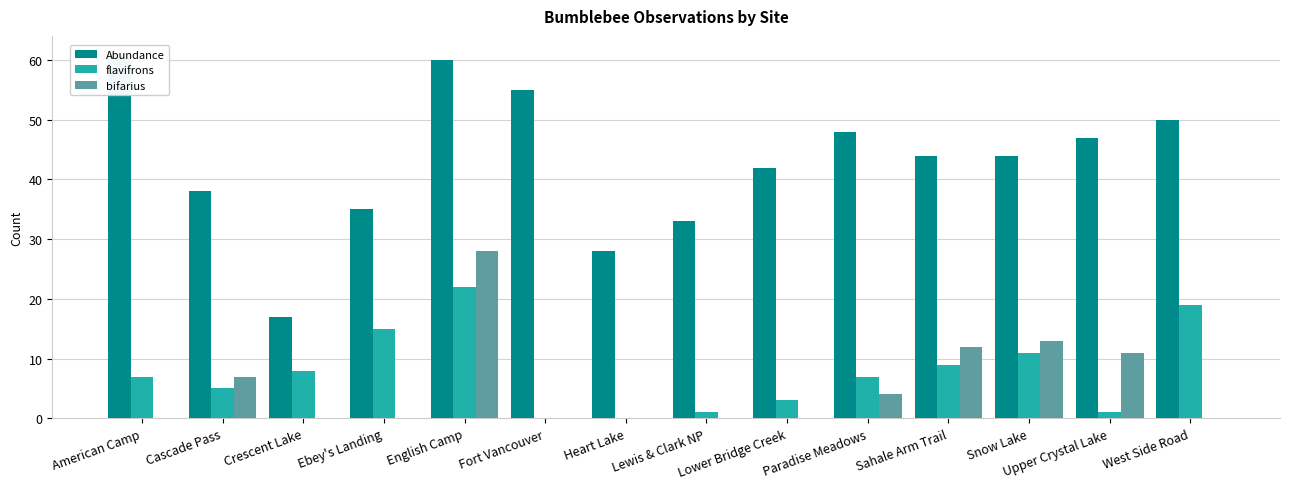

What is the value of the flavifrons bar at the 1st from the left?

7